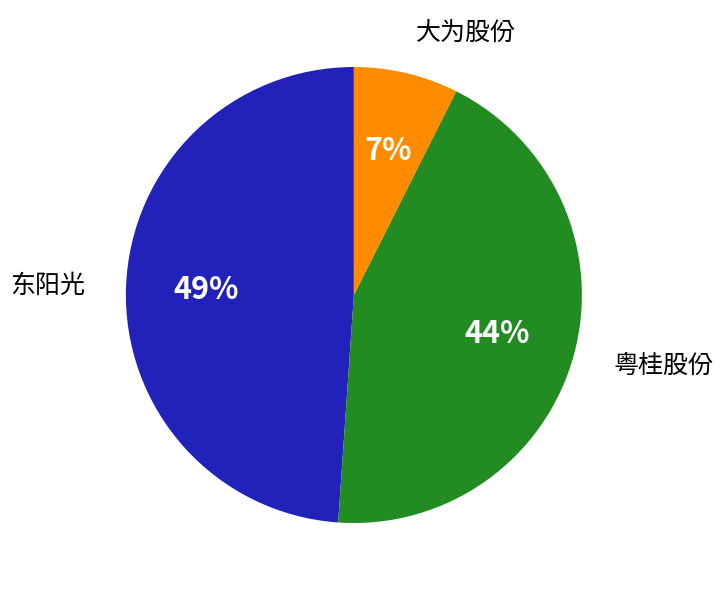

True or false: 粤桂股份 accounts for 44% of the total.

True